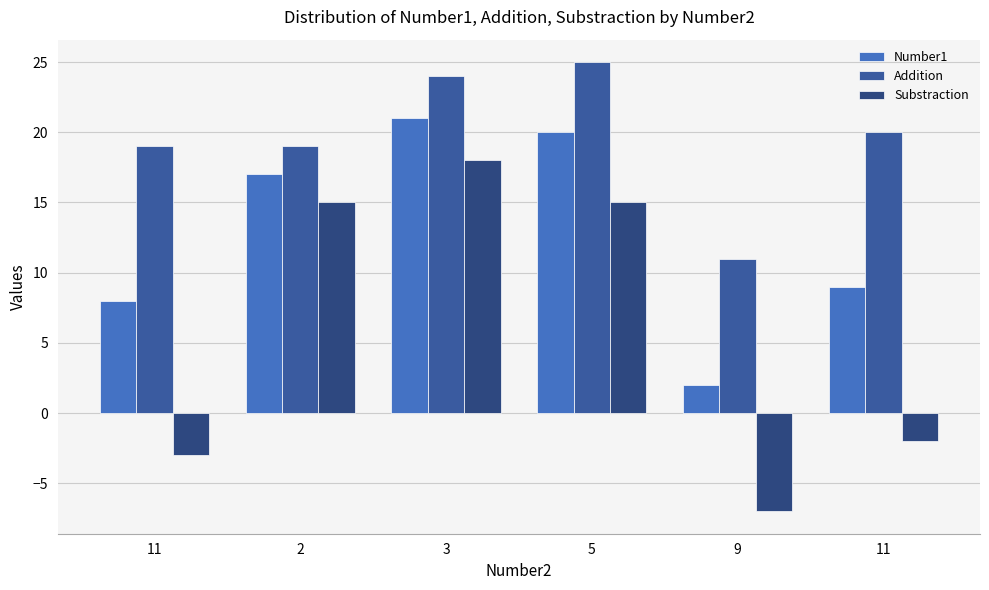

What is the difference between the second highest and minimum values in the Substraction series?

22